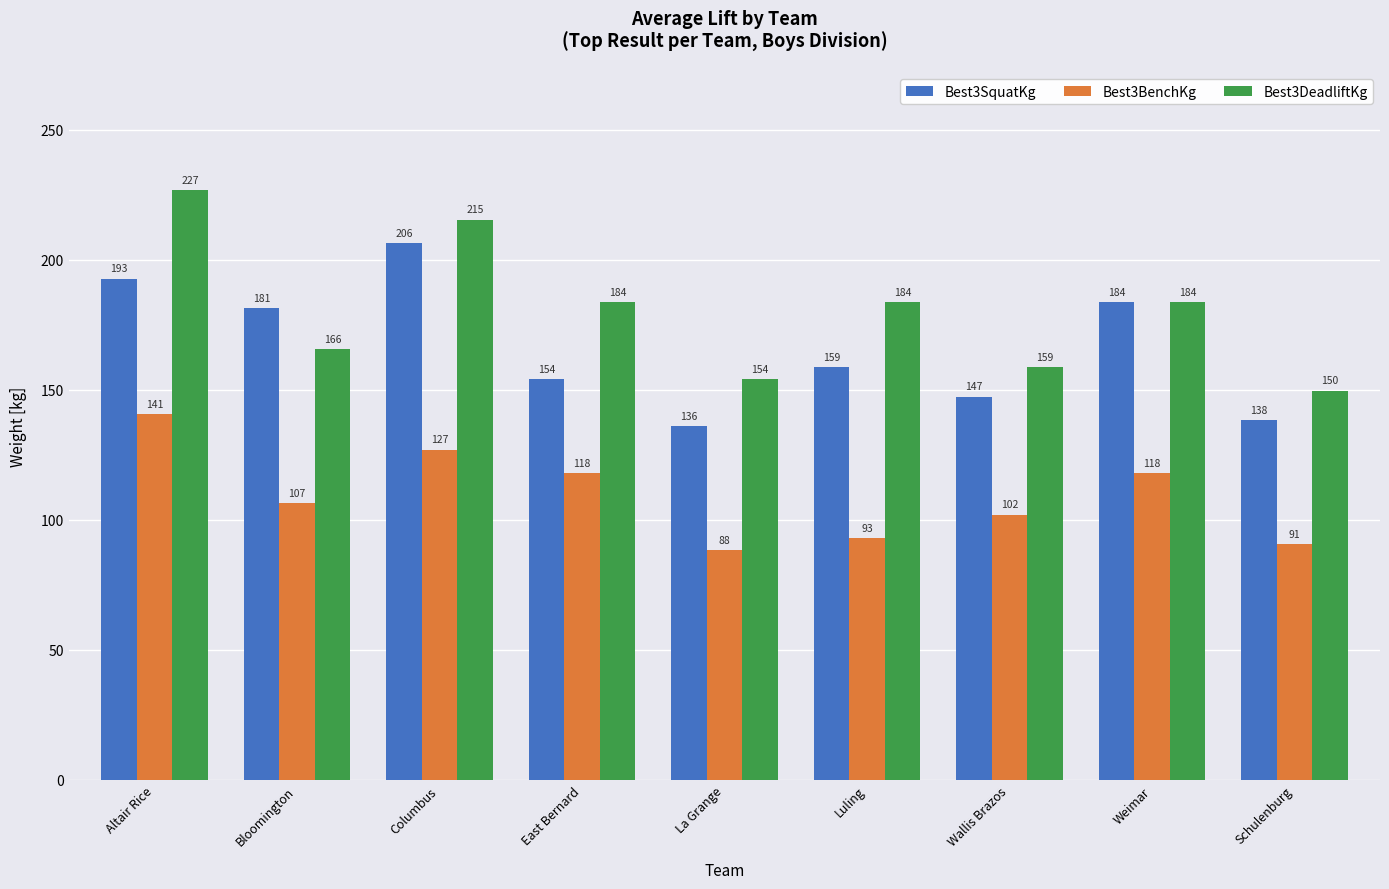

The Best3SquatKg series shows 308.1 at Columbus. True or false?

False